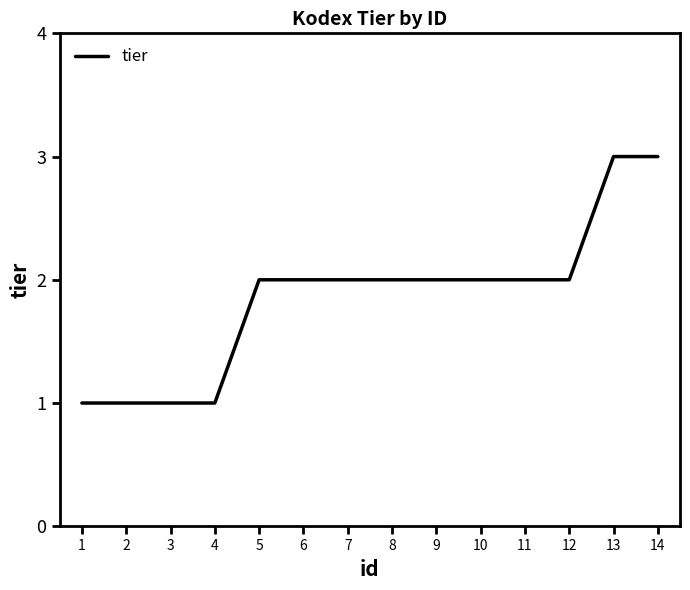

What is the greatest value displayed?

3